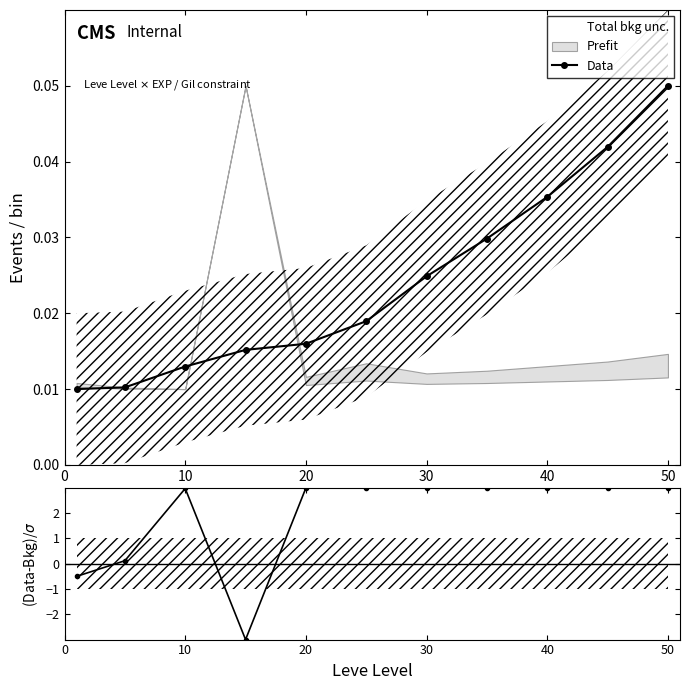

At how many categories does at least one series exceed 0?

11